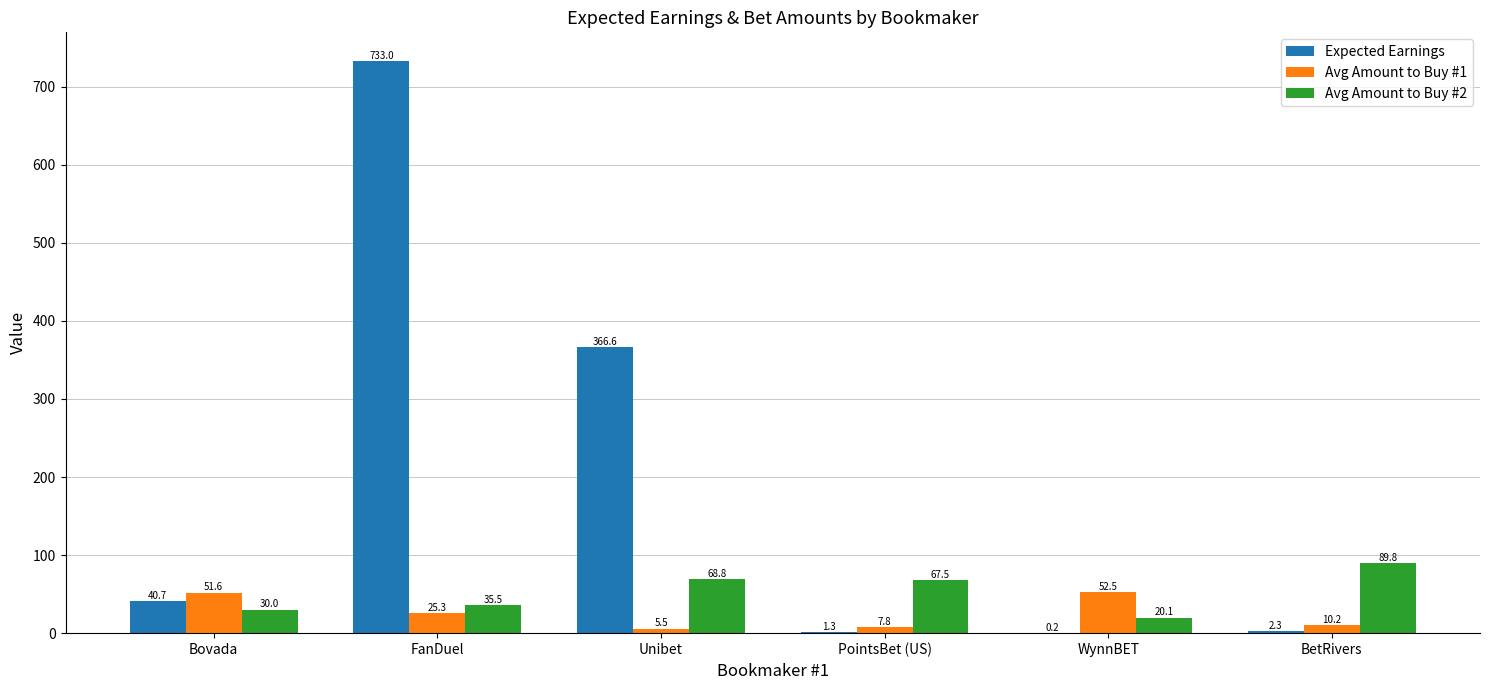

At which label is Expected Earnings closest to 366?

Unibet